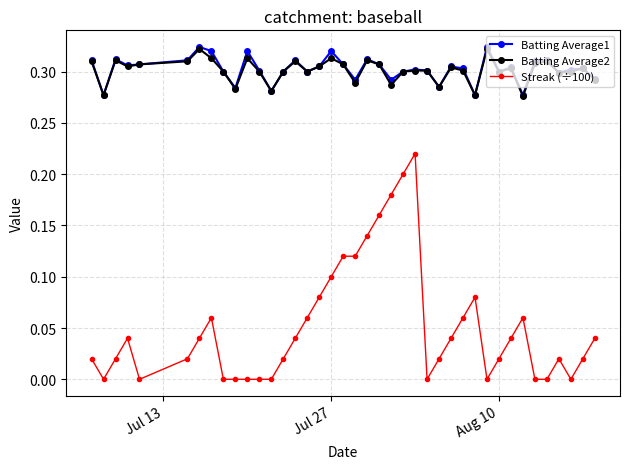

How many lines are shown in the chart?

3